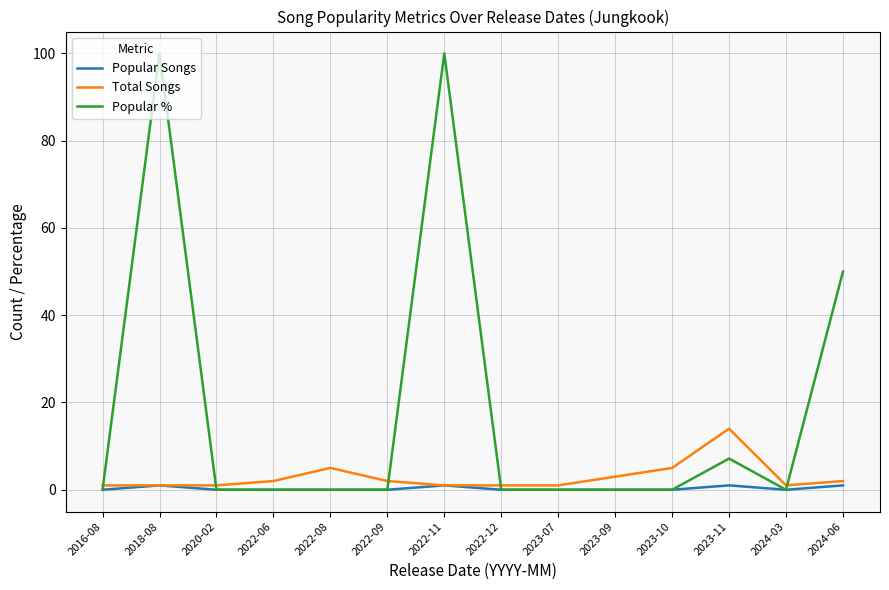

The Popular % series shows 0.0 at 2023-09. True or false?

True